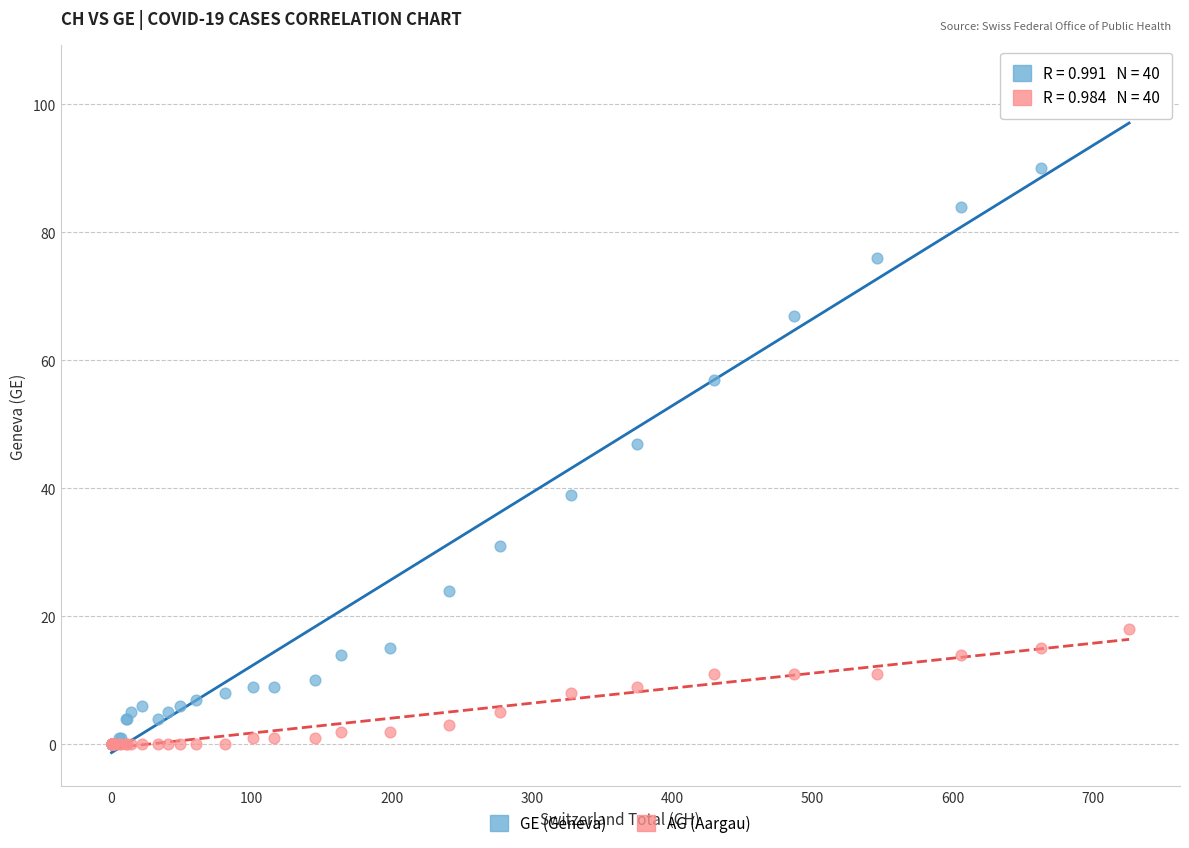

Which series contains the highest Y value?

GE (Geneva)